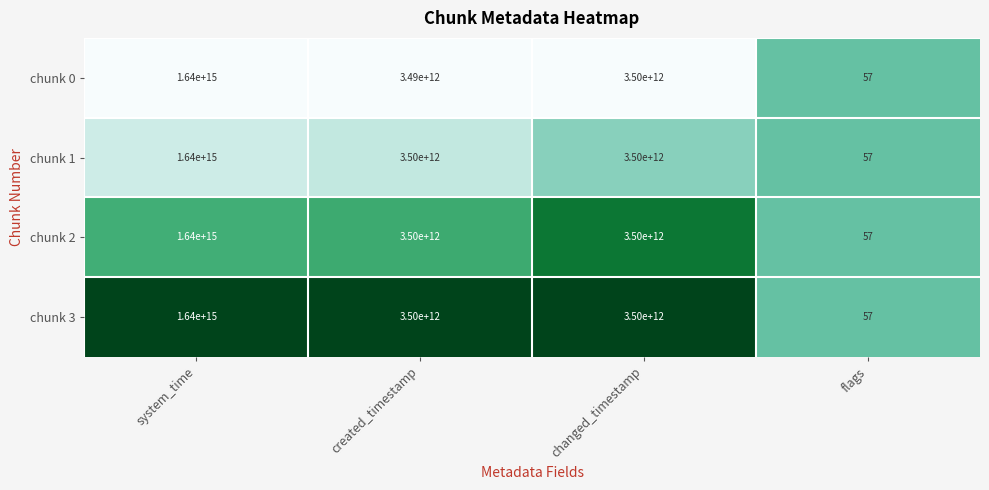

True or false: chunk 3 has a value of 13 at flags.

False